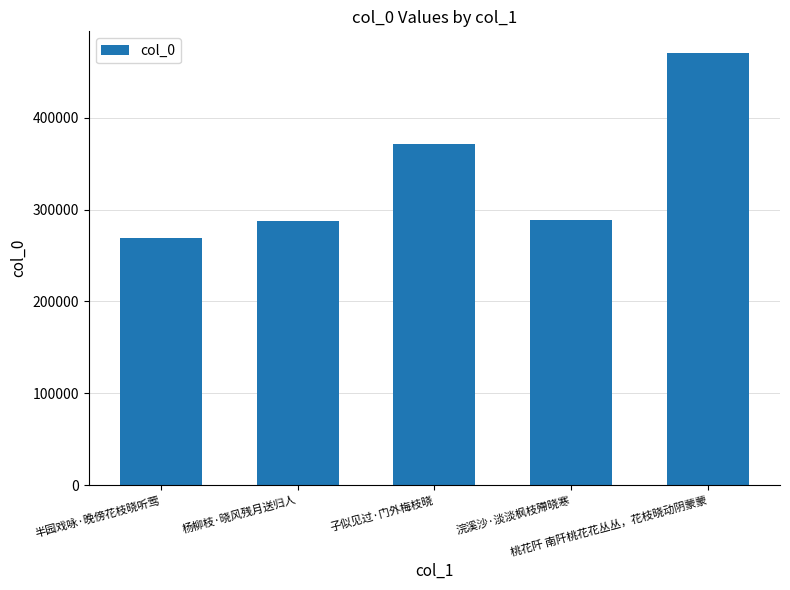

What is the smallest value displayed?

268842